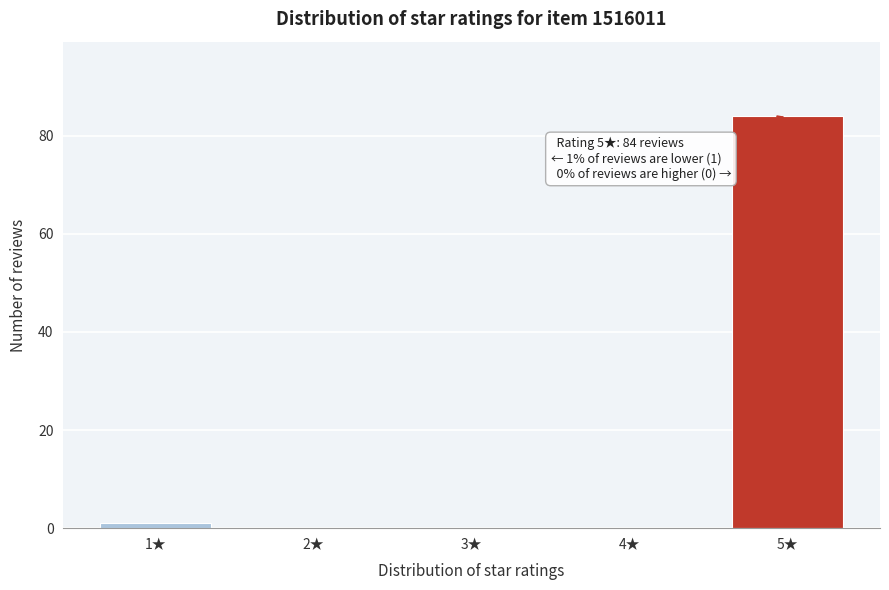

Reading left to right, what are all the values shown in this chart?

1★=1	2★=0	3★=0	4★=0	5★=84